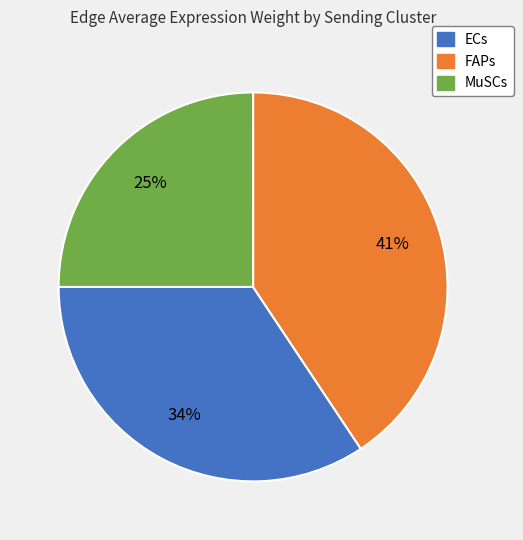

Between MuSCs and ECs, which is larger?

ECs